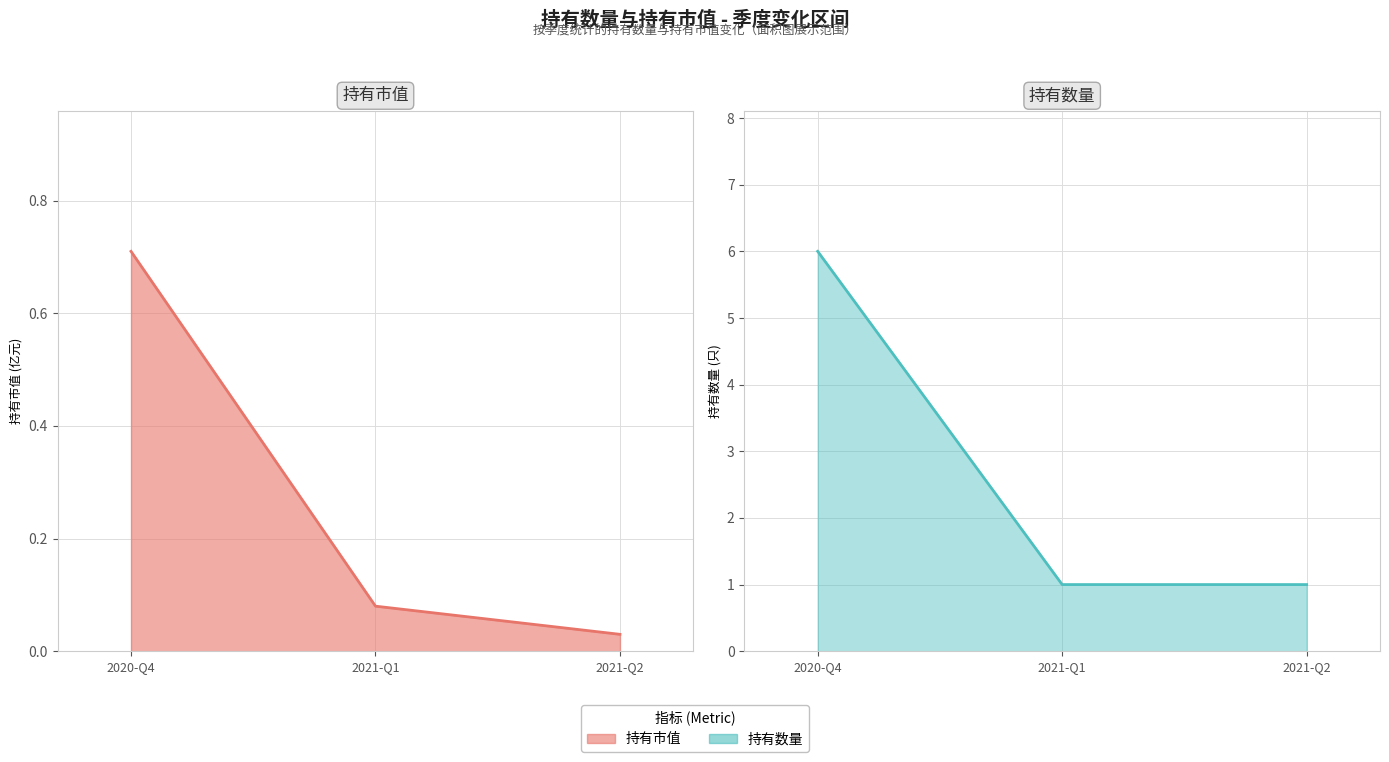

What position from the left is 2021-Q2?

3